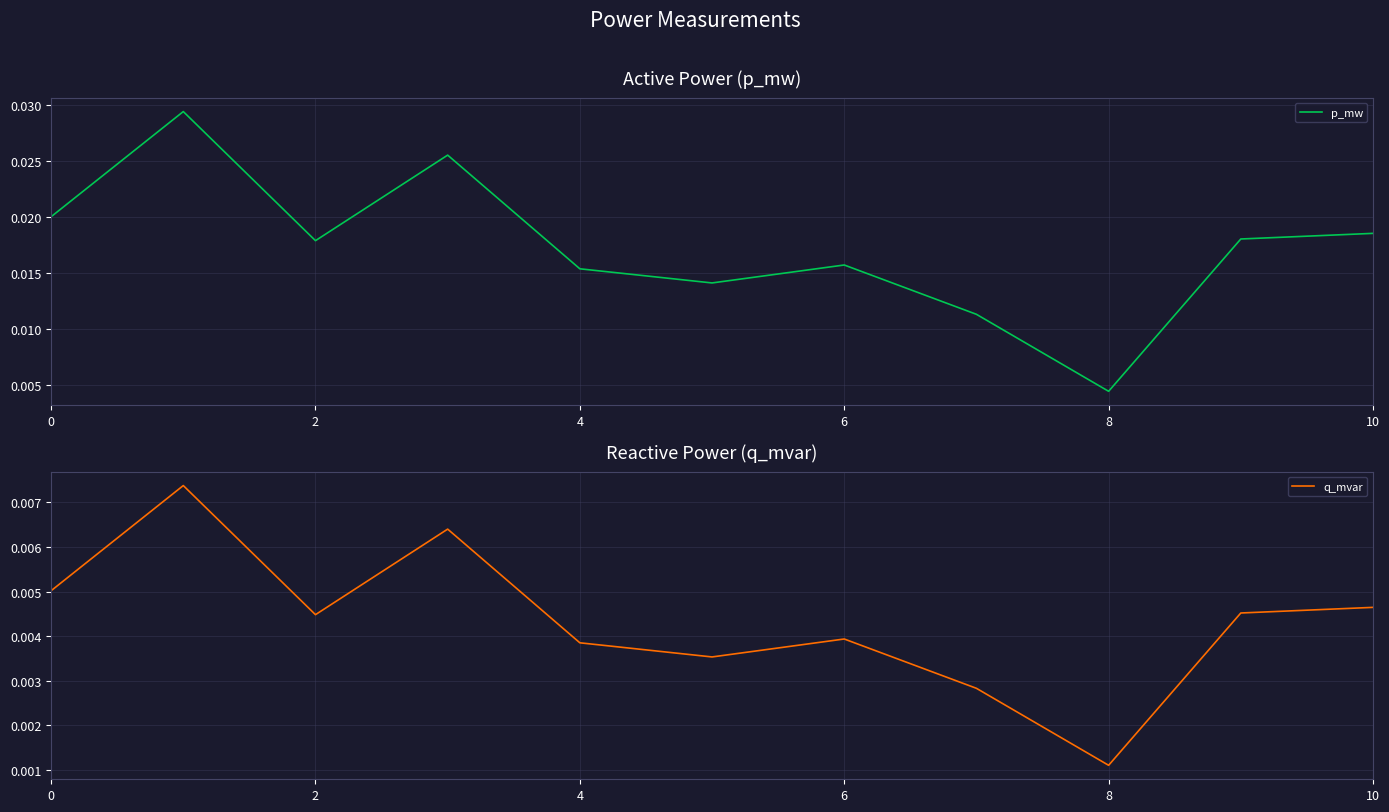

How many categories are shown in the chart?

11